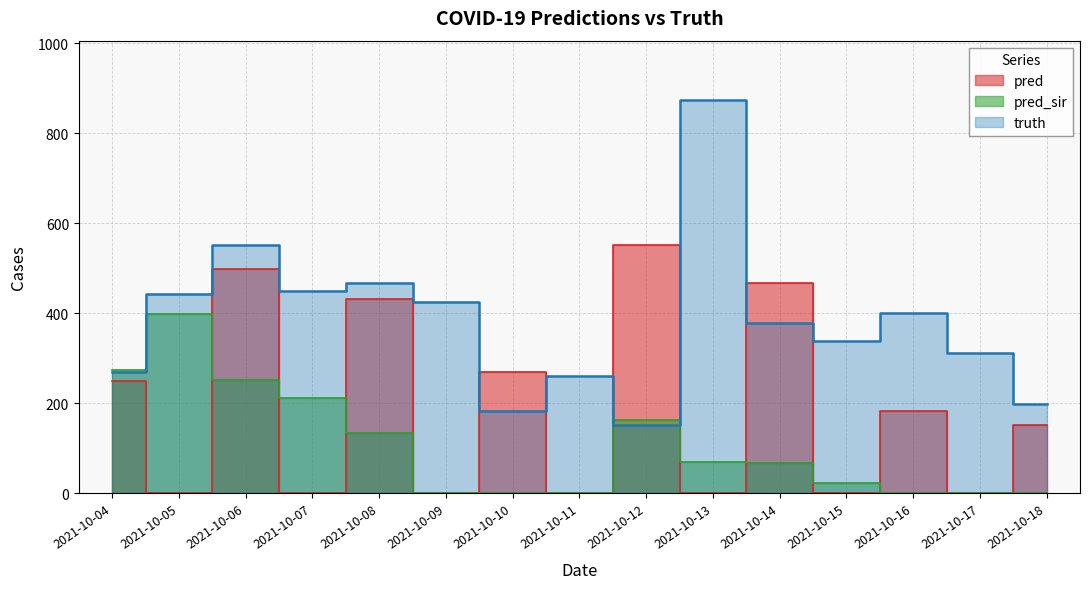

How many positive values does the pred series have?

8